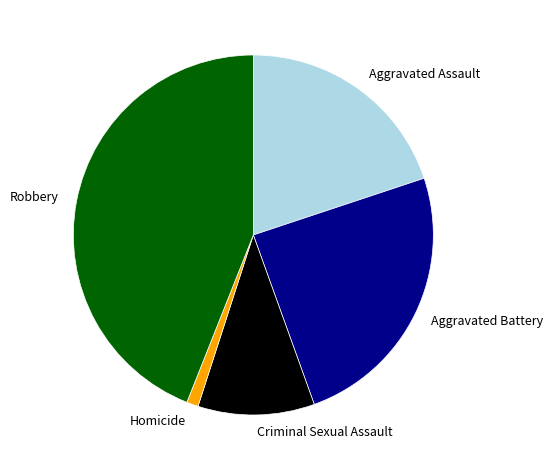

What is the smallest slice in the pie chart?

Homicide